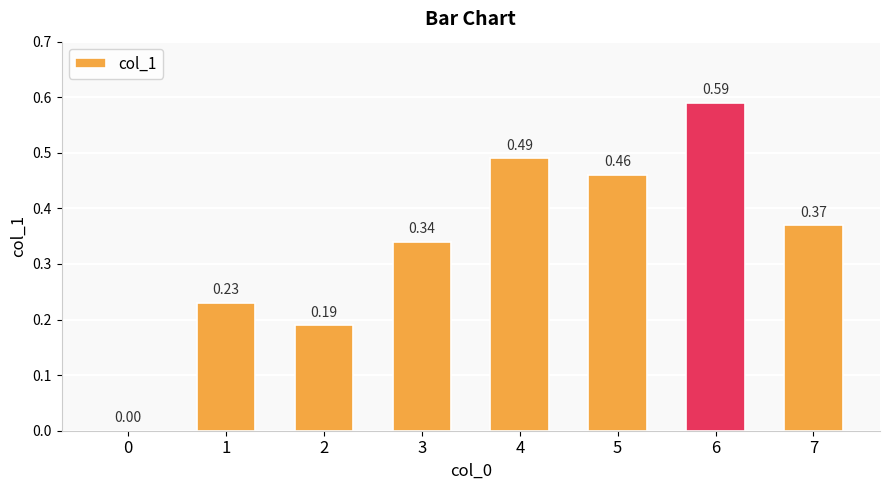

Are the bars horizontal?

No